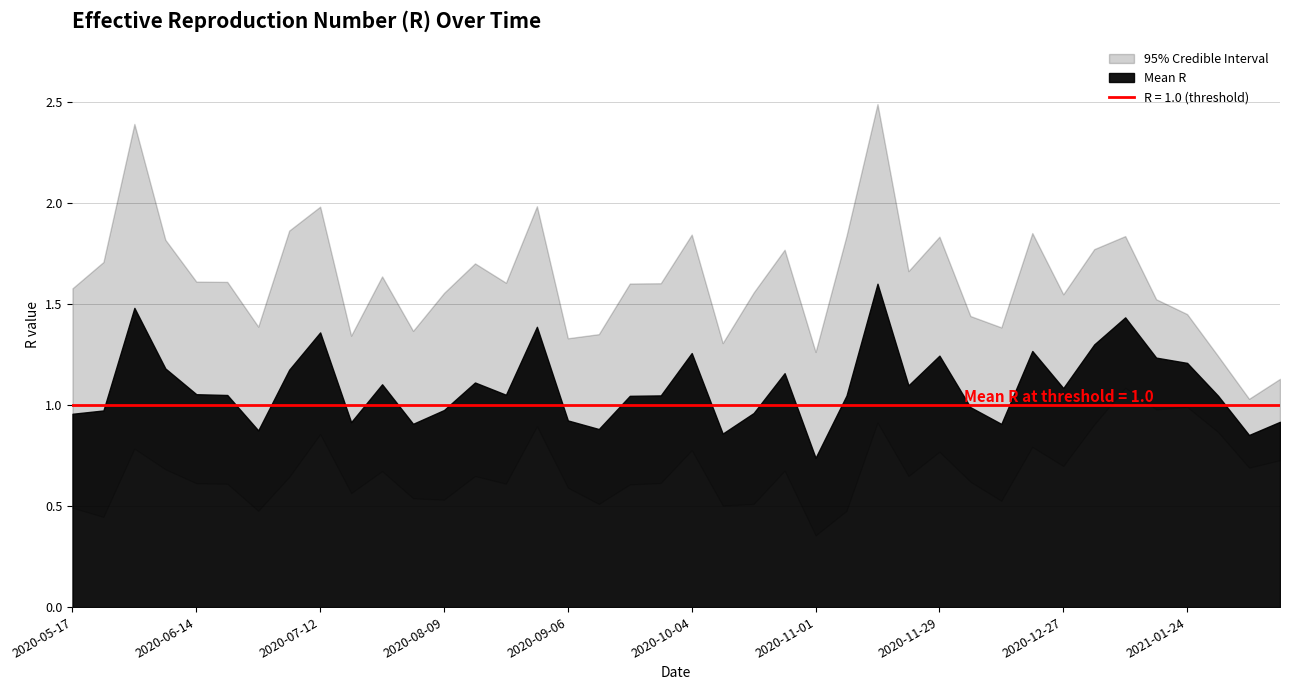

What is the lowest value of the Quantile.0.025.R series?

0.4